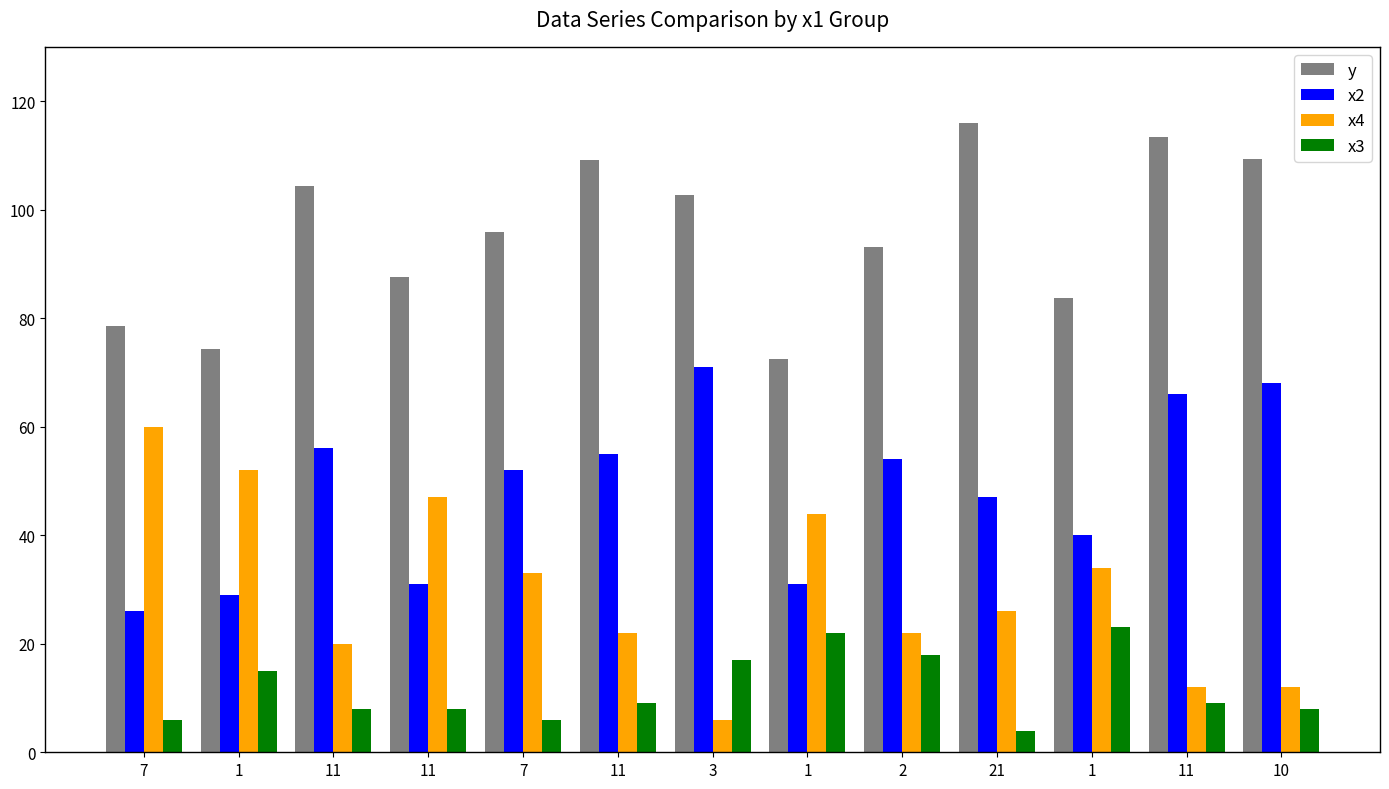

Reading left to right, transcribe all the data shown in this chart.

y: 7=78.5	1=74.3	11=104.3	11=87.6	7=95.9	11=109.2	3=102.7	1=72.5	2=93.1	21=115.9	1=83.8	11=113.3	10=109.4
x2: 7=26.0	1=29.0	11=56.0	11=31.0	7=52.0	11=55.0	3=71.0	1=31.0	2=54.0	21=47.0	1=40.0	11=66.0	10=68.0
x4: 7=60.0	1=52.0	11=20.0	11=47.0	7=33.0	11=22.0	3=6.0	1=44.0	2=22.0	21=26.0	1=34.0	11=12.0	10=12.0
x3: 7=6.0	1=15.0	11=8.0	11=8.0	7=6.0	11=9.0	3=17.0	1=22.0	2=18.0	21=4.0	1=23.0	11=9.0	10=8.0